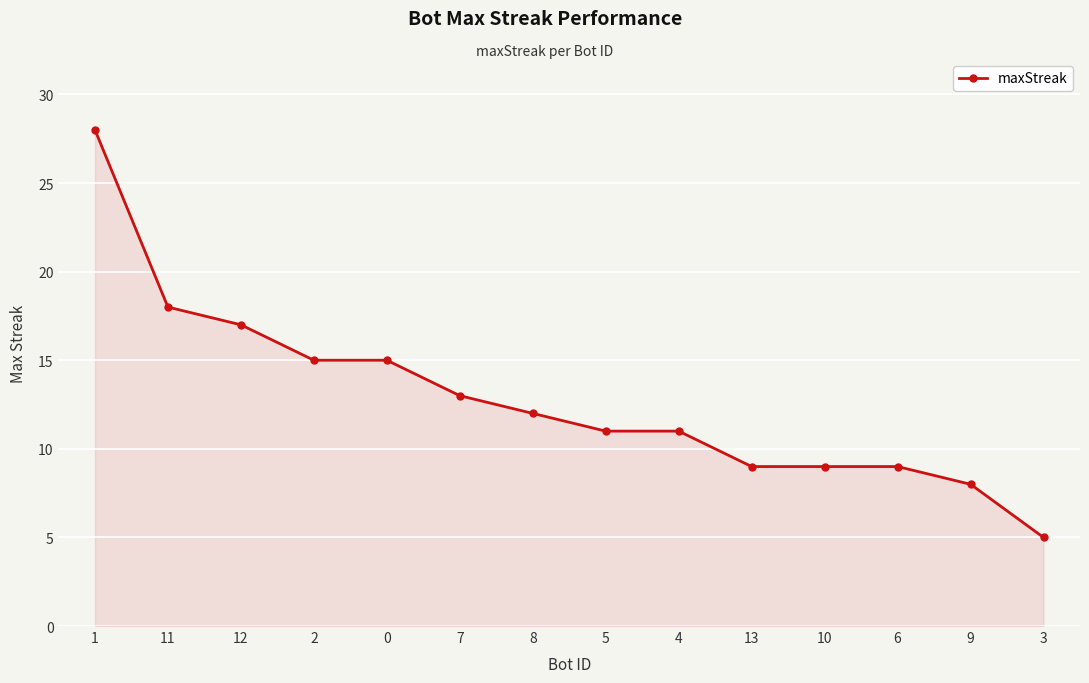

Reading left to right, what are all the values shown in this chart?

28	18	17	15	15	13	12	11	11	9	9	9	8	5